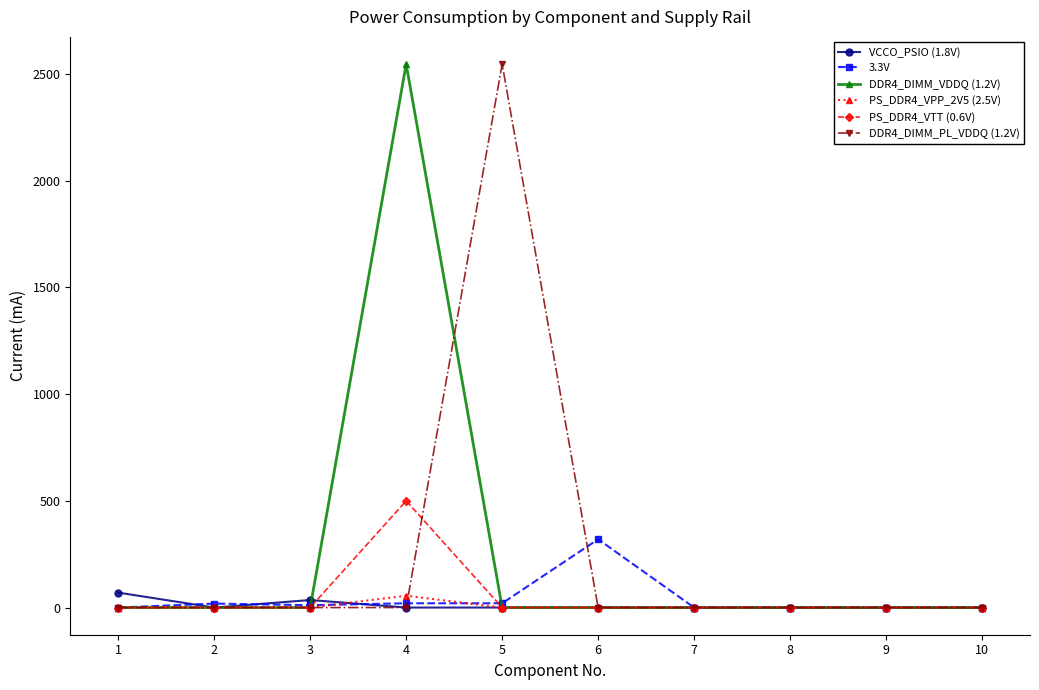

What is the maximum value shown in the chart?

2547.0